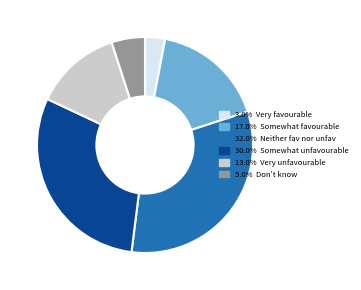

Is there any slice that represents more than half of the pie?

No